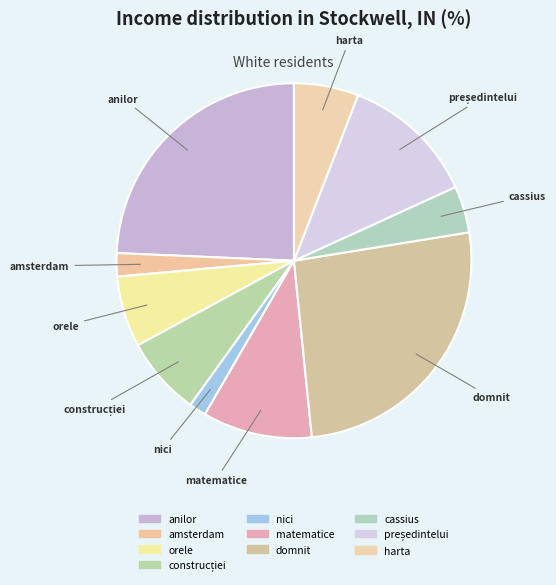

Does any single category account for the majority?

No